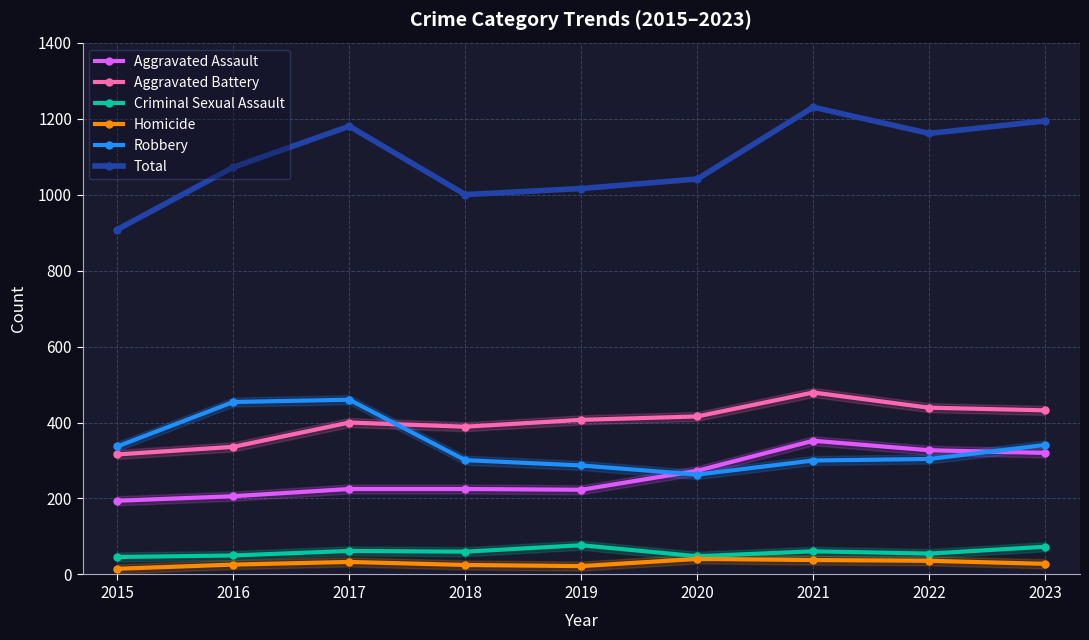

Is the value of Criminal Sexual Assault at 2019 greater than the value of Aggravated Assault at 2016?

No